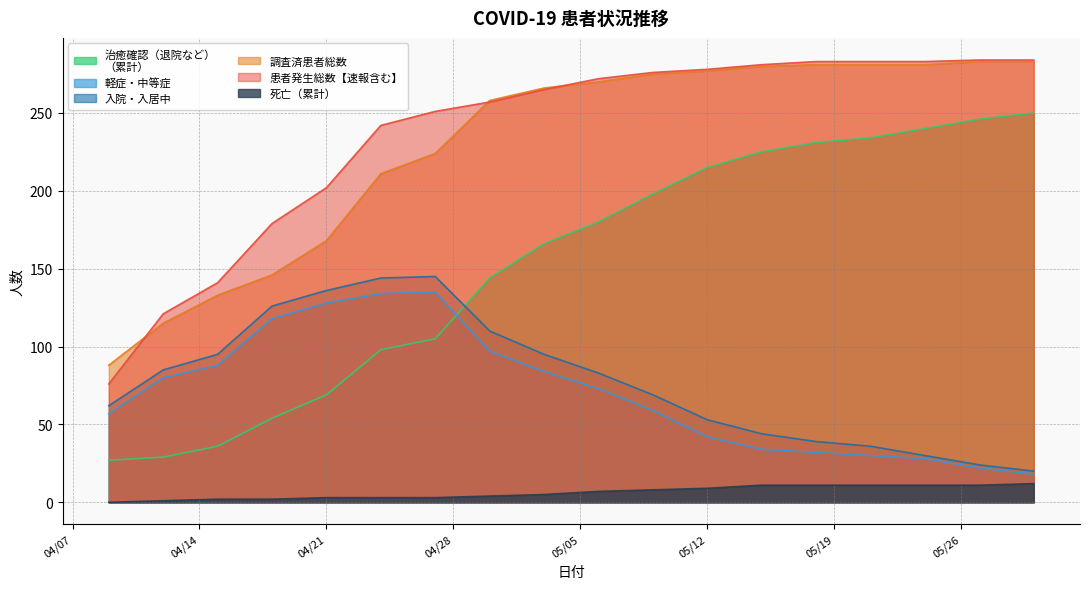

At which category is the sum across all series the highest?

2020-05-06